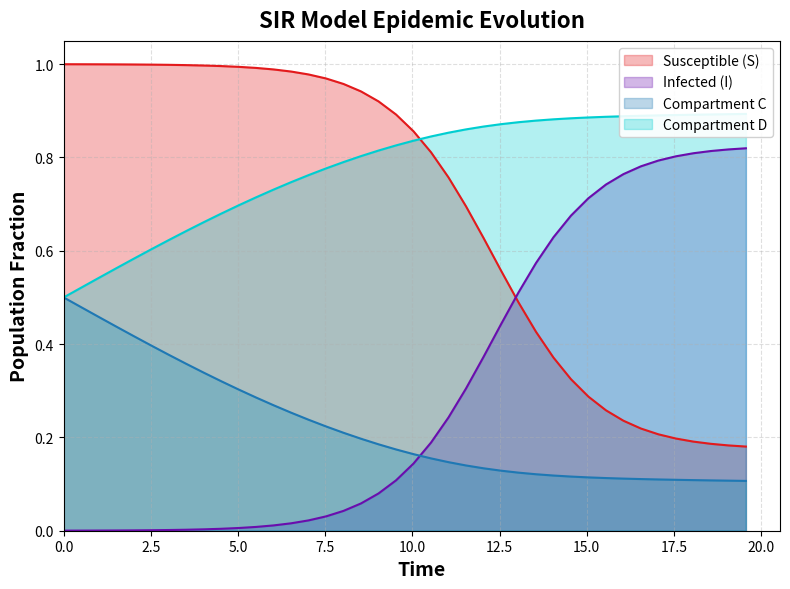

Which series ends up on top after the final intersection of Compartment C and Infected (I)?

Infected (I)